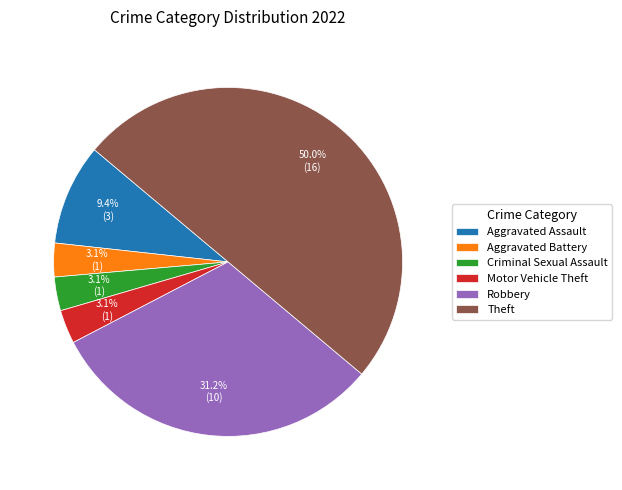

Which category has the biggest portion of the pie?

Theft